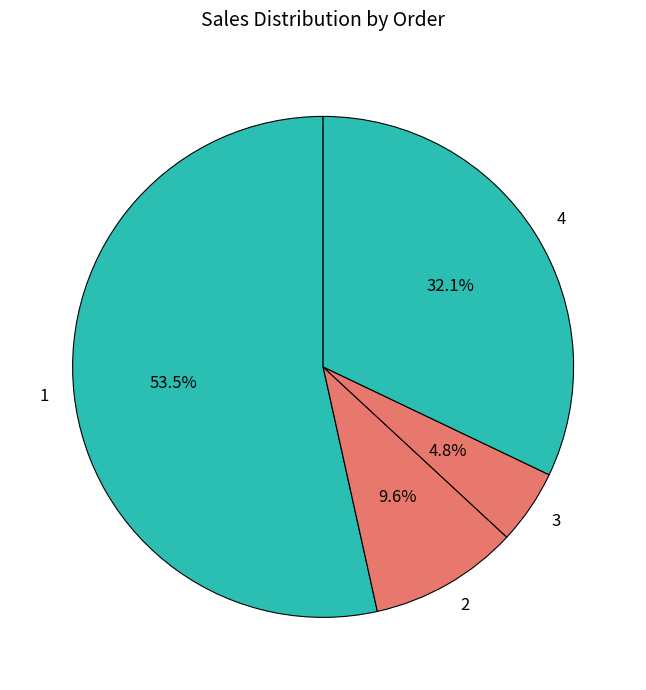

Count the number of slices in the pie.

4